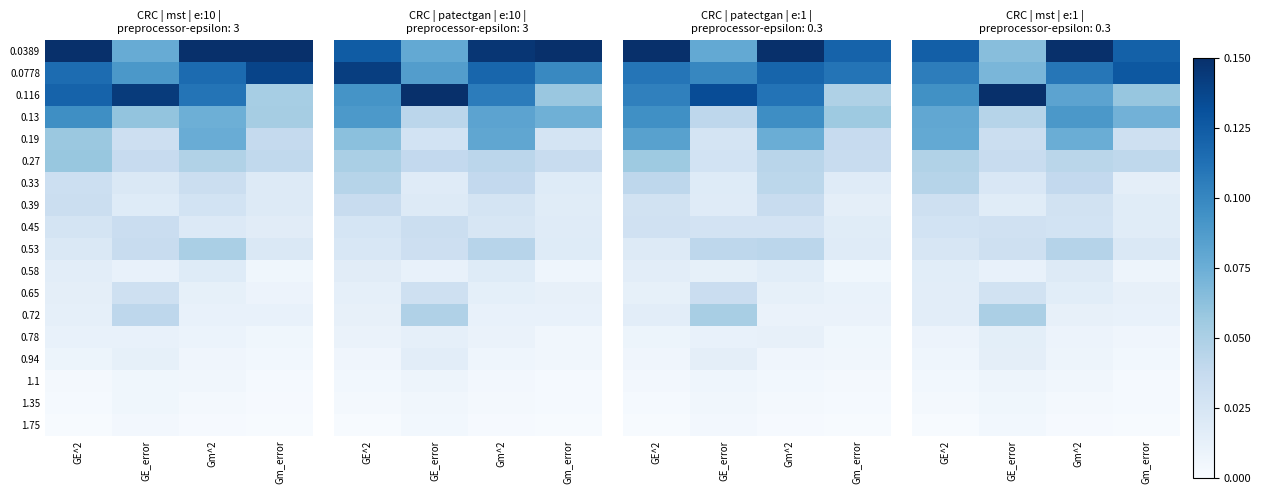

Reading right to left, extract all data points from this chart.

row_0: Gm_error=0.1	Gm^2=0.1	GE_error=0.1	GE^2=0.1
row_1: Gm_error=0.1	Gm^2=0.1	GE_error=0.1	GE^2=0.1
row_2: Gm_error=0.1	Gm^2=0.1	GE_error=0.1	GE^2=0.1
row_3: Gm_error=0.1	Gm^2=0.1	GE_error=0.0	GE^2=0.1
row_4: Gm_error=0.0	Gm^2=0.1	GE_error=0.0	GE^2=0.1
row_5: Gm_error=0.0	Gm^2=0.0	GE_error=0.0	GE^2=0.0
row_6: Gm_error=0.0	Gm^2=0.0	GE_error=0.0	GE^2=0.0
row_7: Gm_error=0.0	Gm^2=0.0	GE_error=0.0	GE^2=0.0
row_8: Gm_error=0.0	Gm^2=0.0	GE_error=0.0	GE^2=0.0
row_9: Gm_error=0.0	Gm^2=0.0	GE_error=0.0	GE^2=0.0
row_10: Gm_error=0.0	Gm^2=0.0	GE_error=0.0	GE^2=0.0
row_11: Gm_error=0.0	Gm^2=0.0	GE_error=0.0	GE^2=0.0
row_12: Gm_error=0.0	Gm^2=0.0	GE_error=0.1	GE^2=0.0
row_13: Gm_error=0.0	Gm^2=0.0	GE_error=0.0	GE^2=0.0
row_14: Gm_error=0.0	Gm^2=0.0	GE_error=0.0	GE^2=0.0
row_15: Gm_error=0.0	Gm^2=0.0	GE_error=0.0	GE^2=0.0
row_16: Gm_error=0.0	Gm^2=0.0	GE_error=0.0	GE^2=0.0
row_17: Gm_error=0.0	Gm^2=0.0	GE_error=0.0	GE^2=0.0